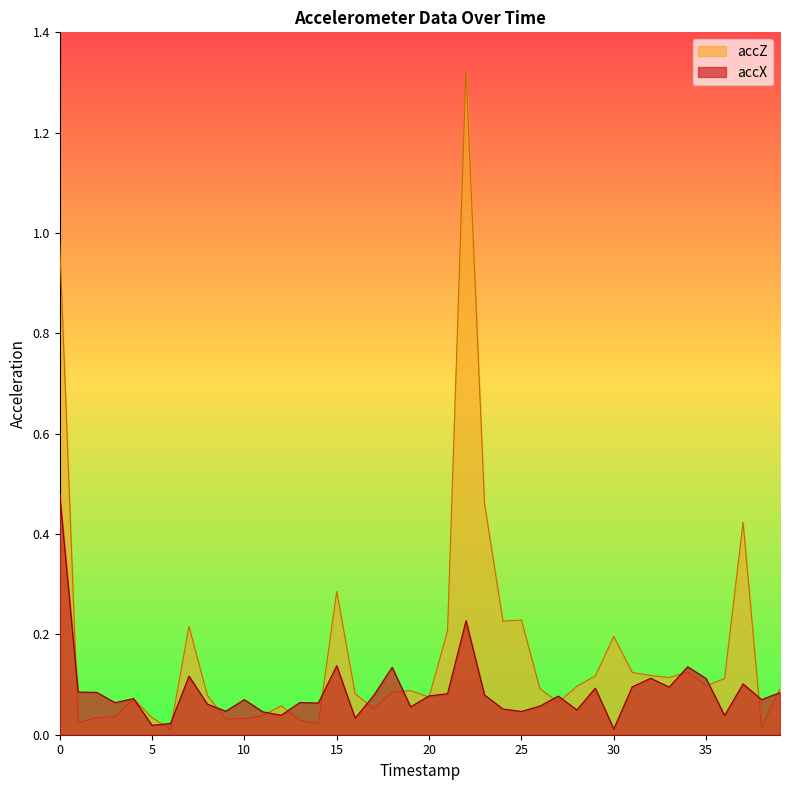

Reading right to left, transcribe all the data shown in this chart.

accX: 0.1	0.1	0.1	0.0	0.1	0.1	0.1	0.1	0.1	0.0	0.1	0.0	0.1	0.1	0.0	0.1	0.1	0.2	0.1	0.1	0.1	0.1	0.1	0.0	0.1	0.1	0.1	0.0	0.0	0.1	0.0	0.1	0.1	0.0	0.0	0.1	0.1	0.1	0.1	0.5
accZ: 0.1	0.0	0.4	0.1	0.1	0.1	0.1	0.1	0.1	0.2	0.1	0.1	0.1	0.1	0.2	0.2	0.5	1.3	0.2	0.1	0.1	0.1	0.1	0.1	0.3	0.0	0.0	0.1	0.0	0.0	0.0	0.1	0.2	0.0	0.0	0.1	0.0	0.0	0.0	1.0